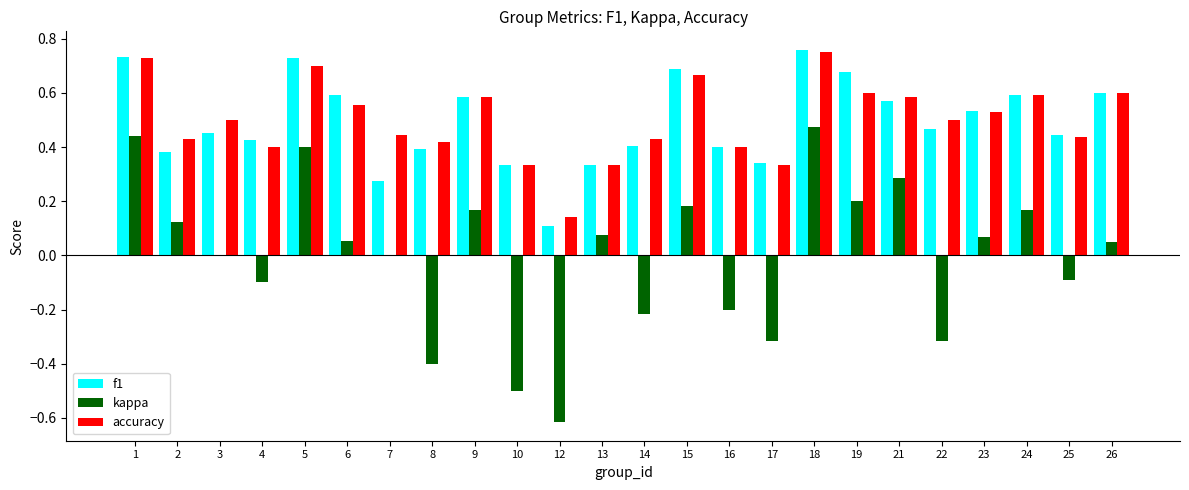

What is the total value across all series at 19?

1.5